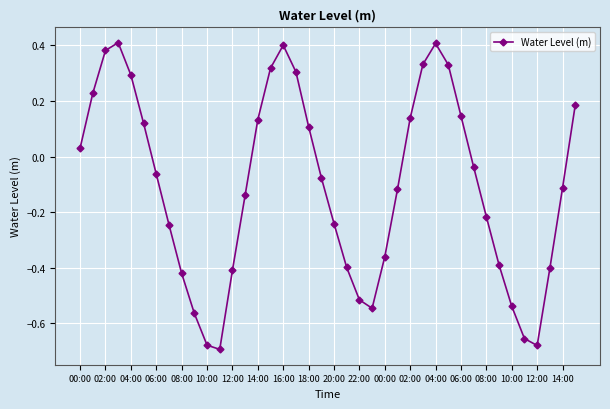

Does the chart have visible grid lines?

Yes